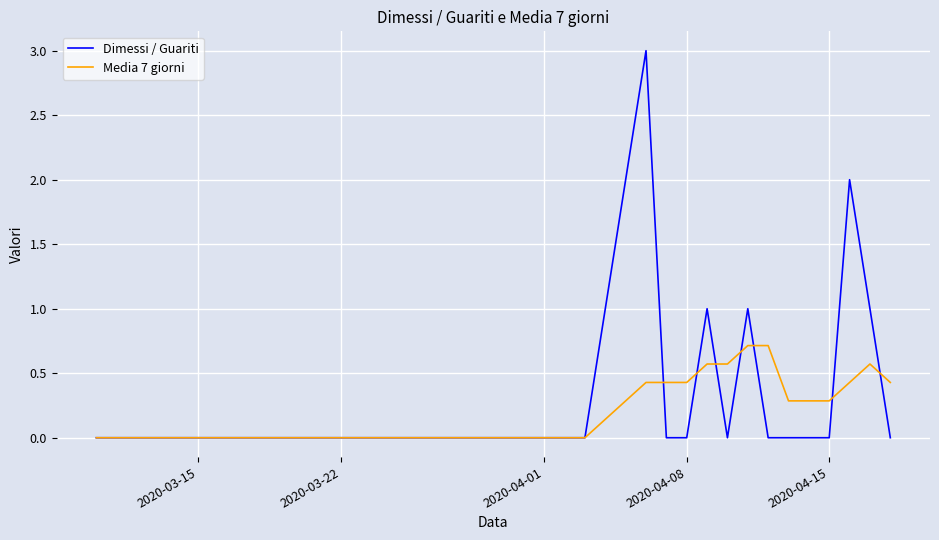

Which series has the widest spread of values?

Dimessi / Guariti